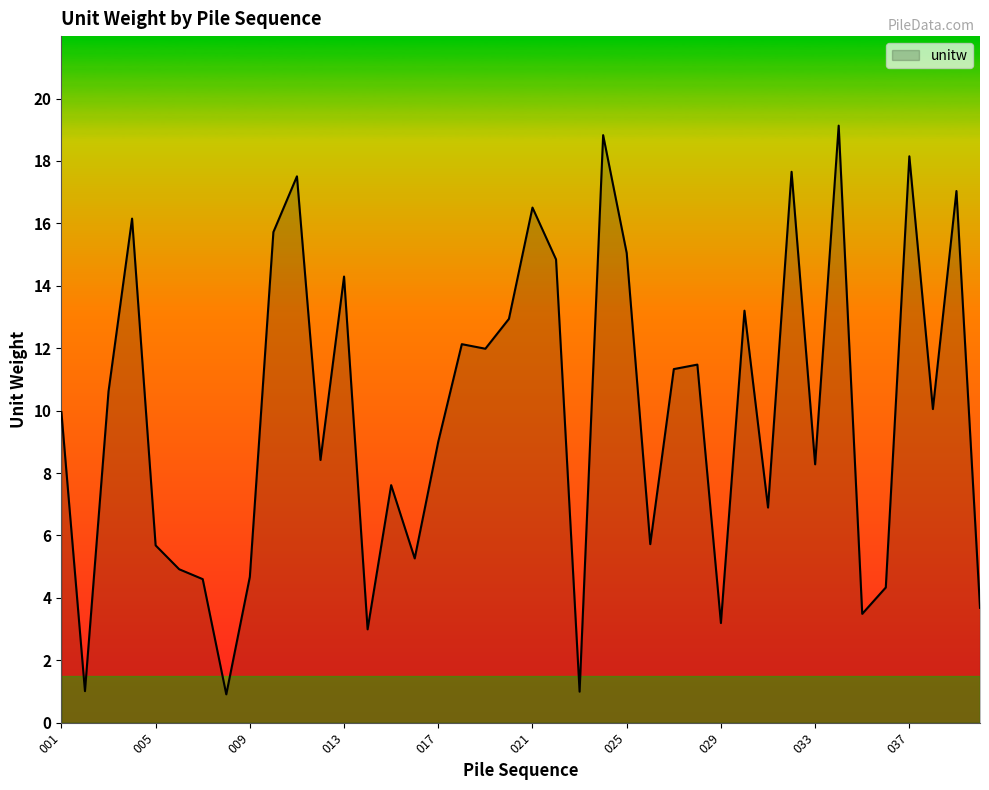

What is the difference between the maximum and minimum values?

18.2